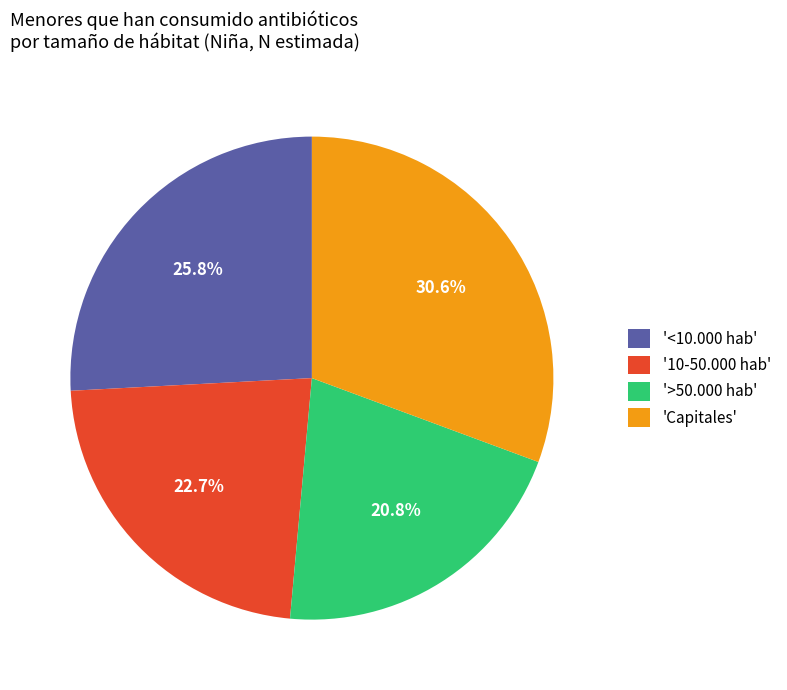

How many slices are in this pie chart?

4